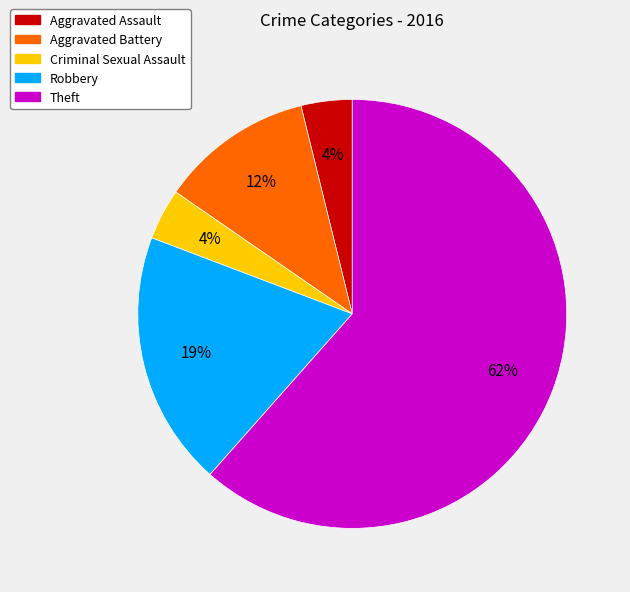

How many segments does this pie chart have?

5